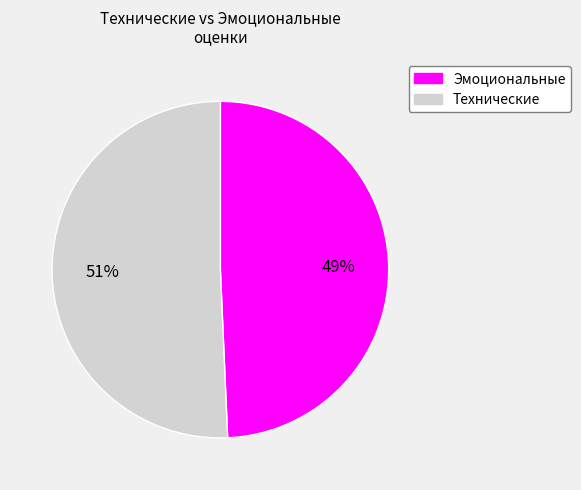

Does any single category account for the majority?

Yes